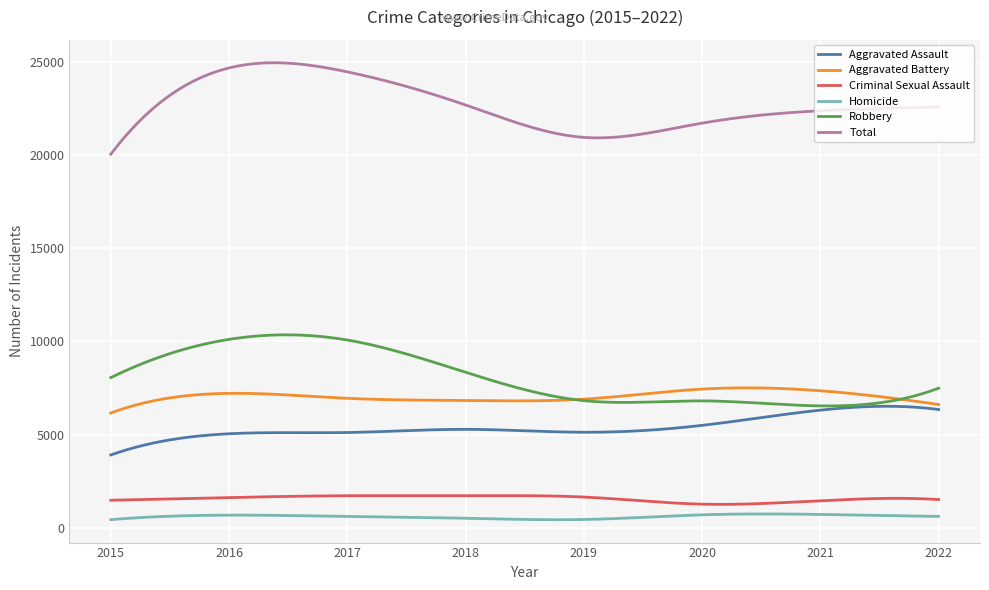

Which series has the widest spread of values?

Total